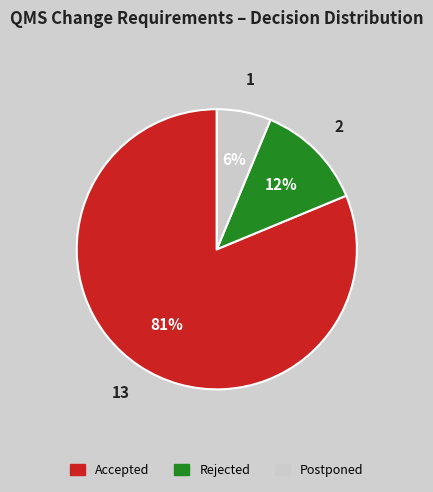

Count the number of slices in the pie.

3